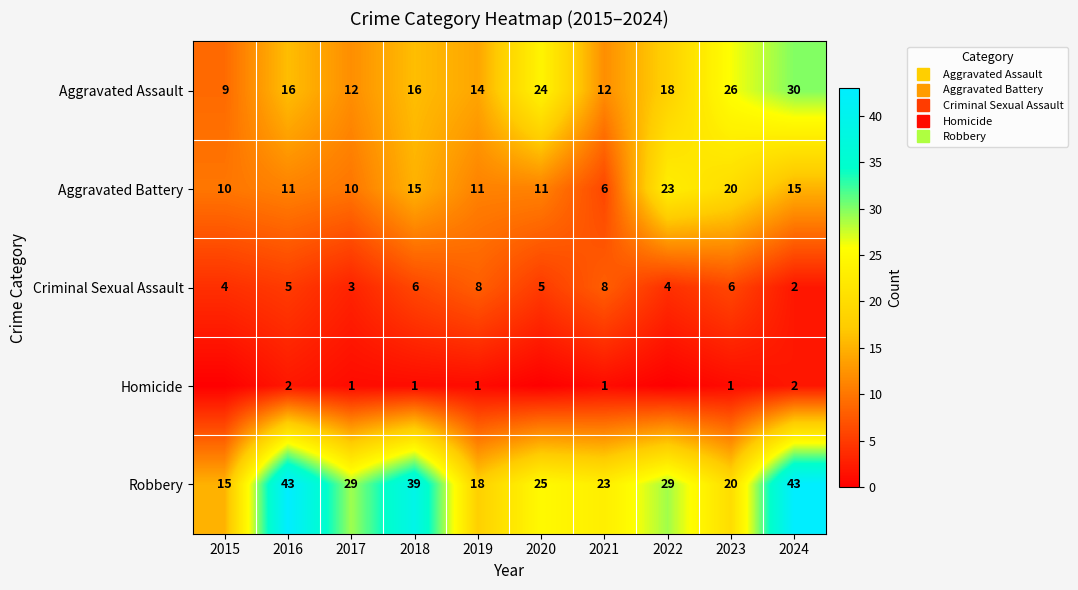

At how many categories does at least one series exceed 41?

2